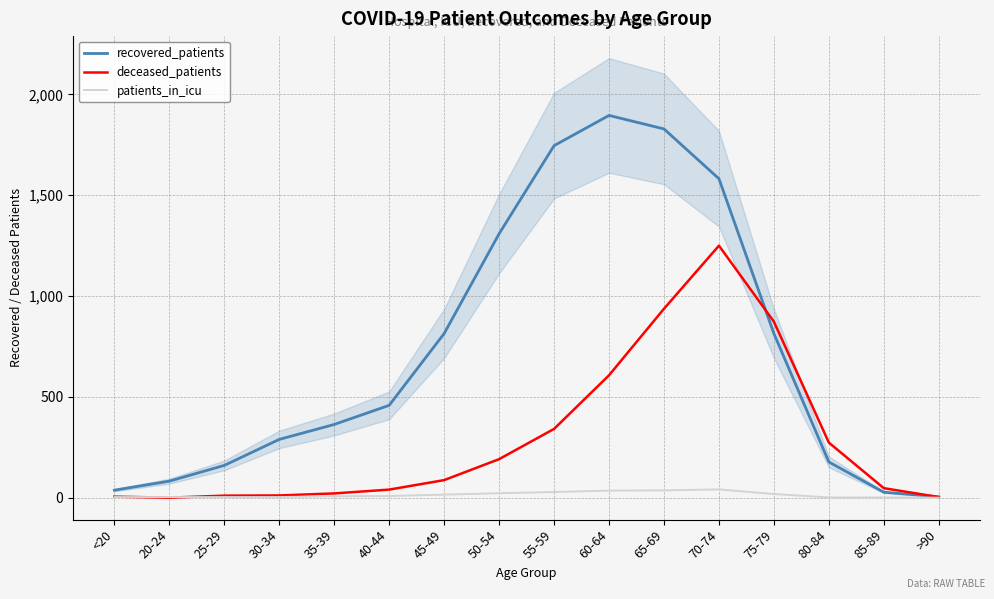

Which has a higher value, 45-49 or 35-39?

45-49